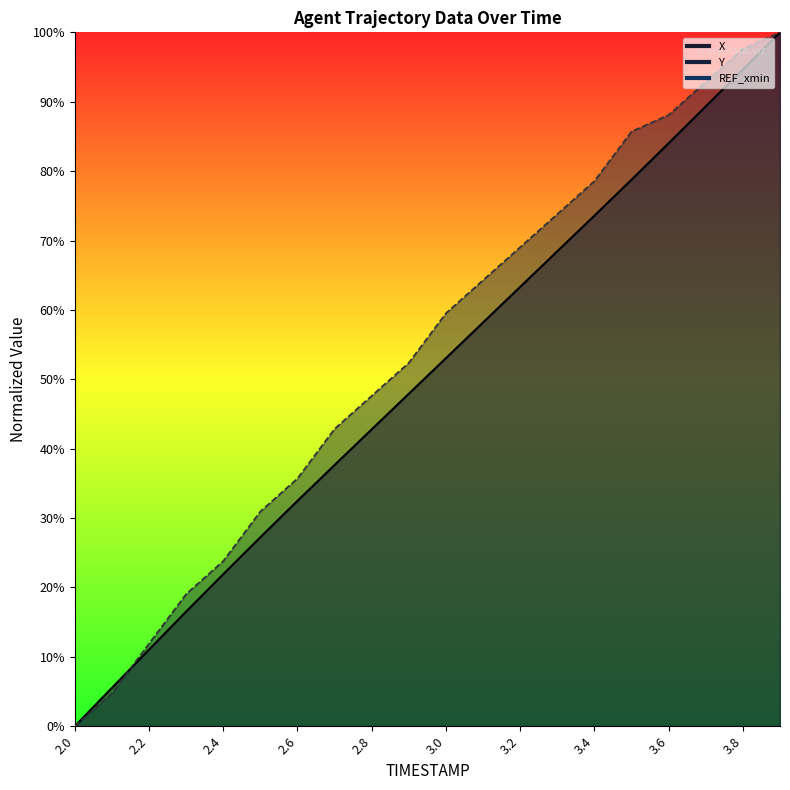

What is the difference between the X values at 2.2 and 3.5?

0.7